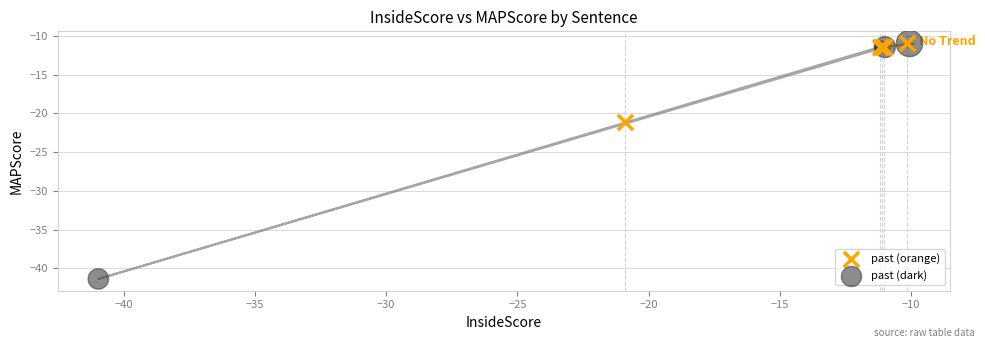

Which series reaches the minimum Y coordinate?

past (dark)